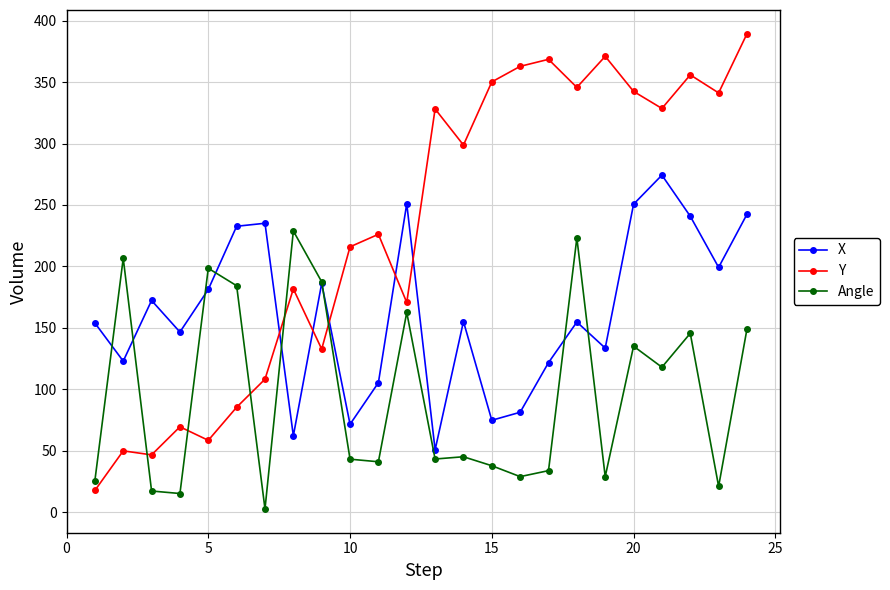

Which series has the largest total across all categories?

Y